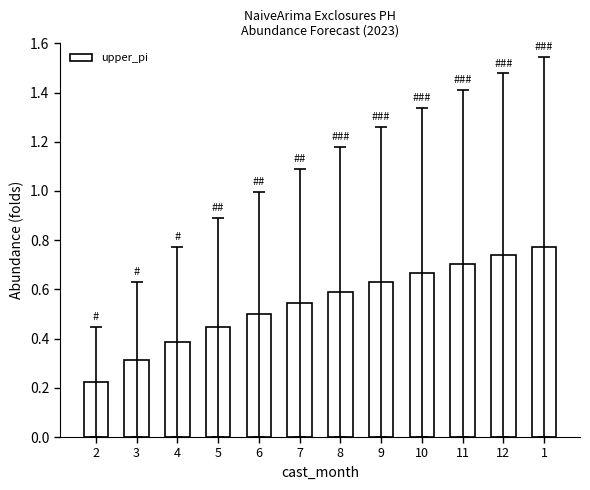

The value at 12 is 0.7. True or false?

True